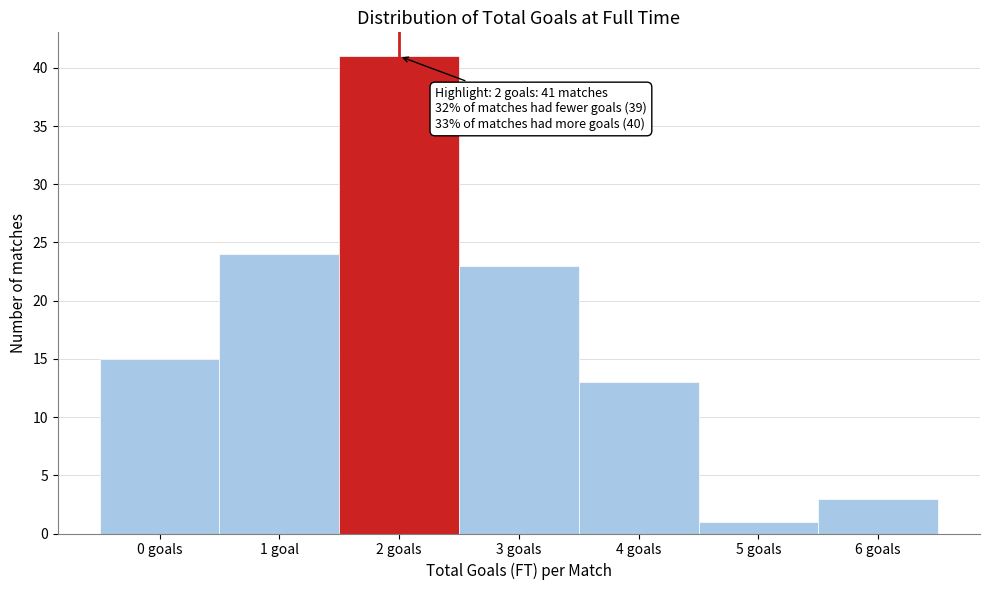

Reading left to right, extract all data points from this chart.

15	24	41	23	13	1	3